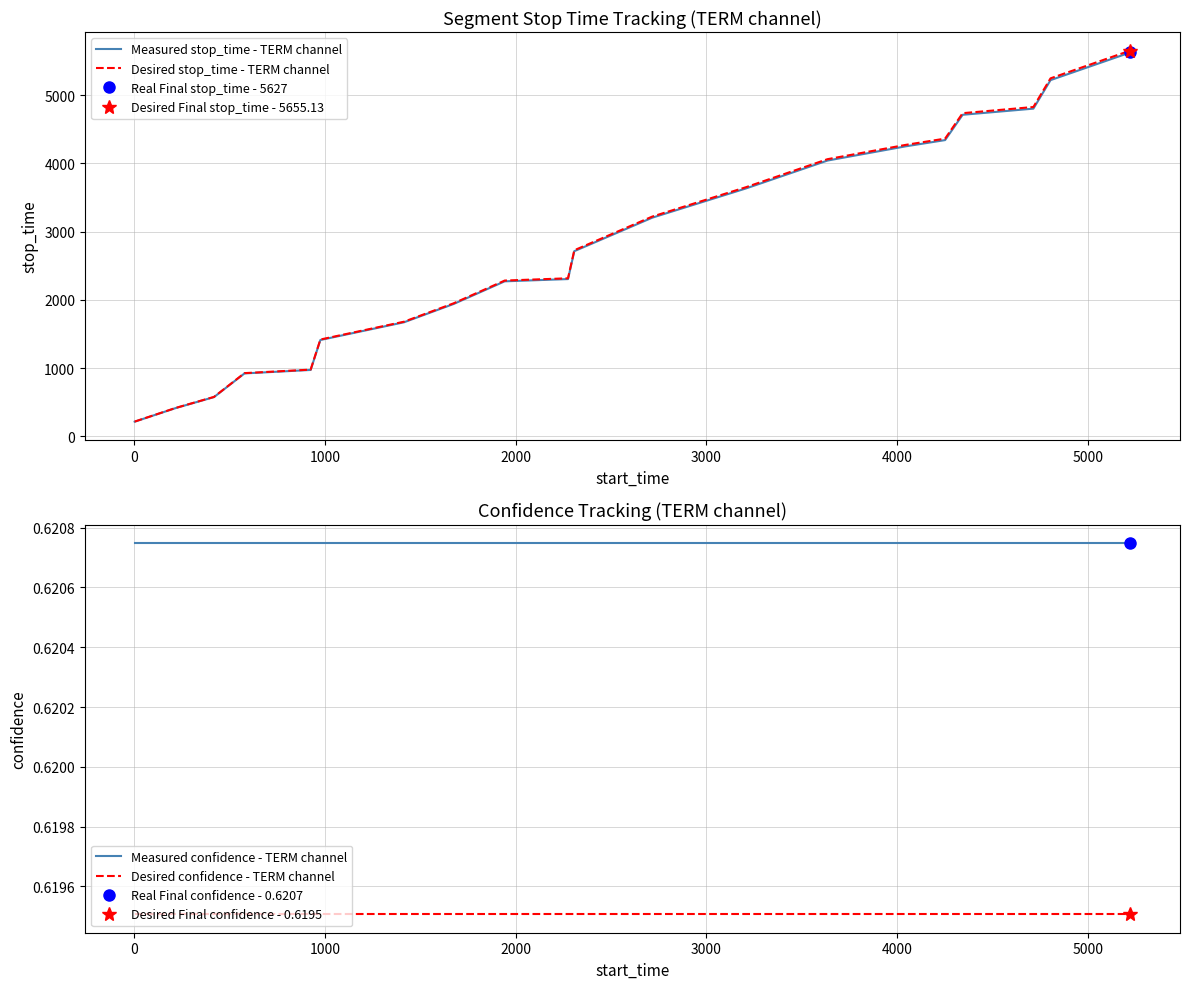

True or false: Measured confidence - TERM channel and Desired confidence - TERM channel cross at least once.

False